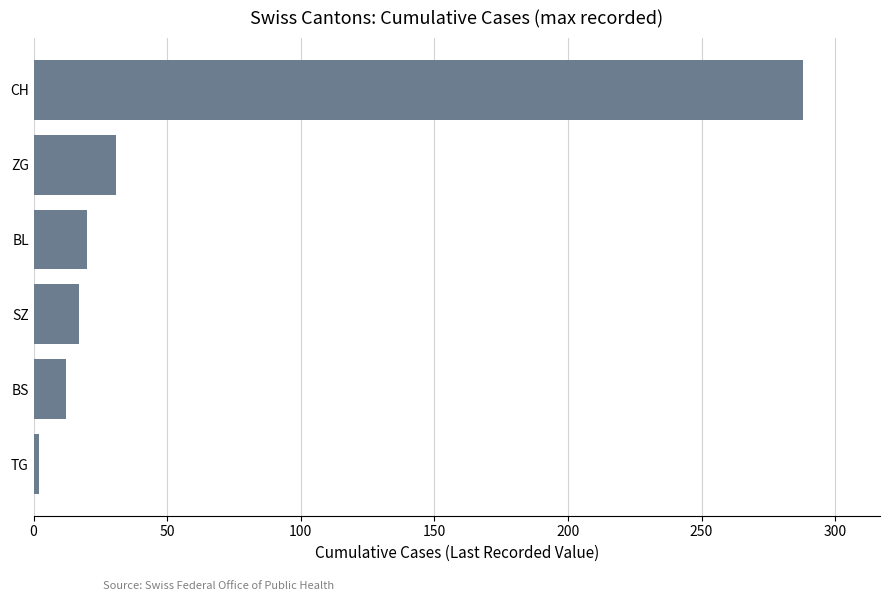

Rank the categories by value from highest to lowest.

CH, ZG, BL, SZ, BS, TG